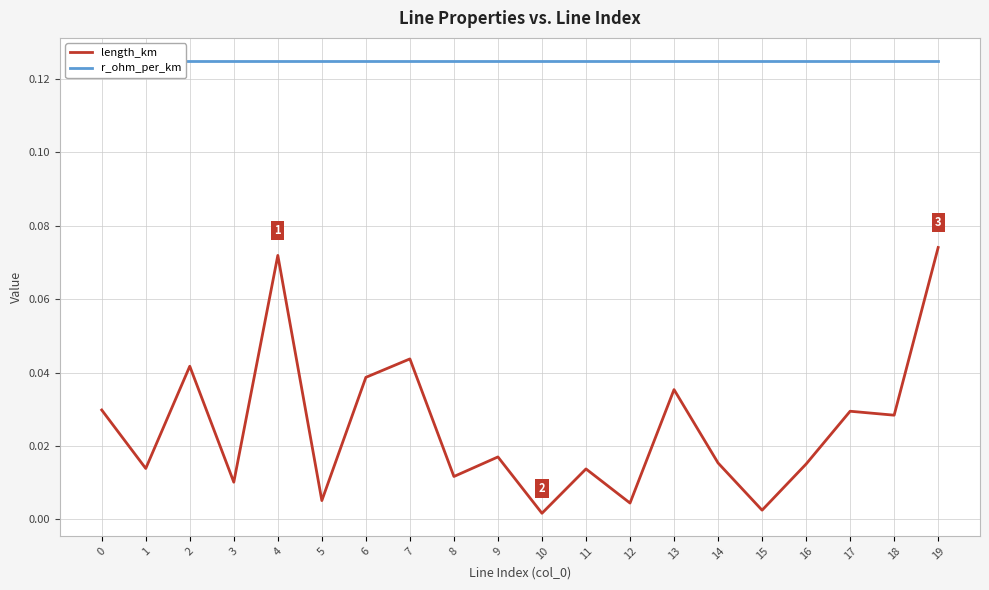

True or false: r_ohm_per_km and length_km cross at least once.

False